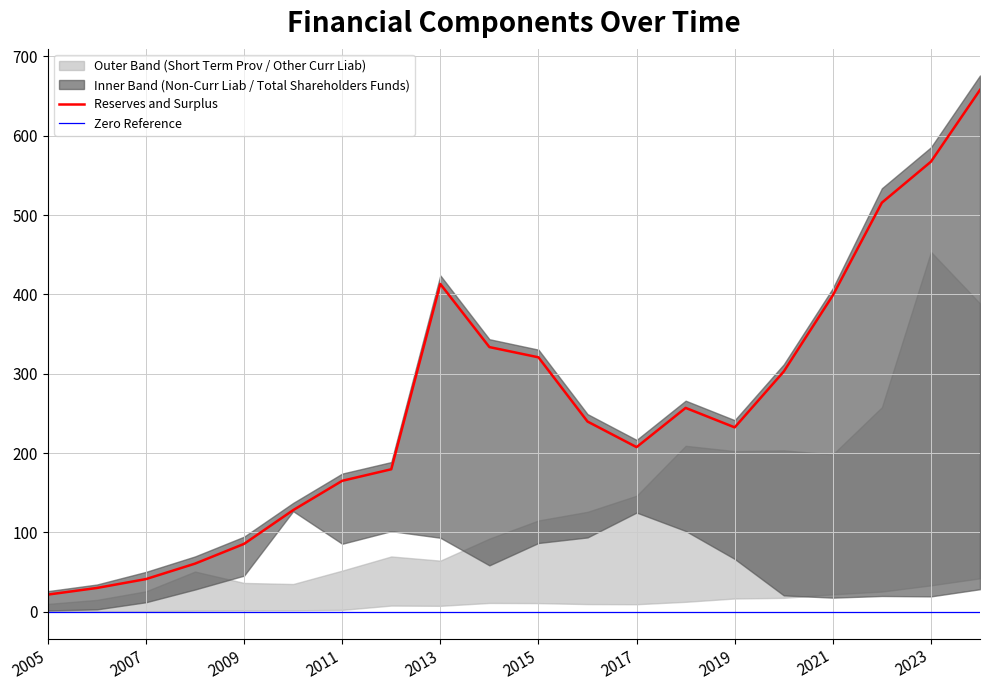

At how many categories does at least one series exceed 386?

5